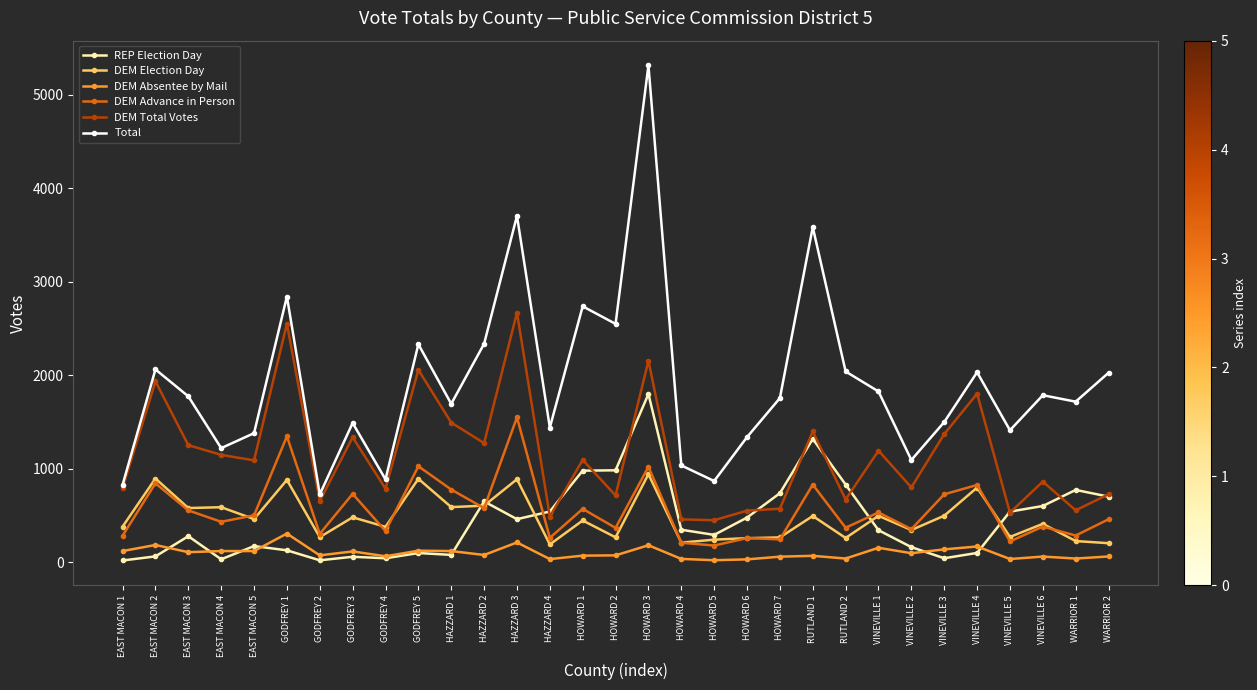

What is the label of the 4th point from the right?

VINEVILLE 5